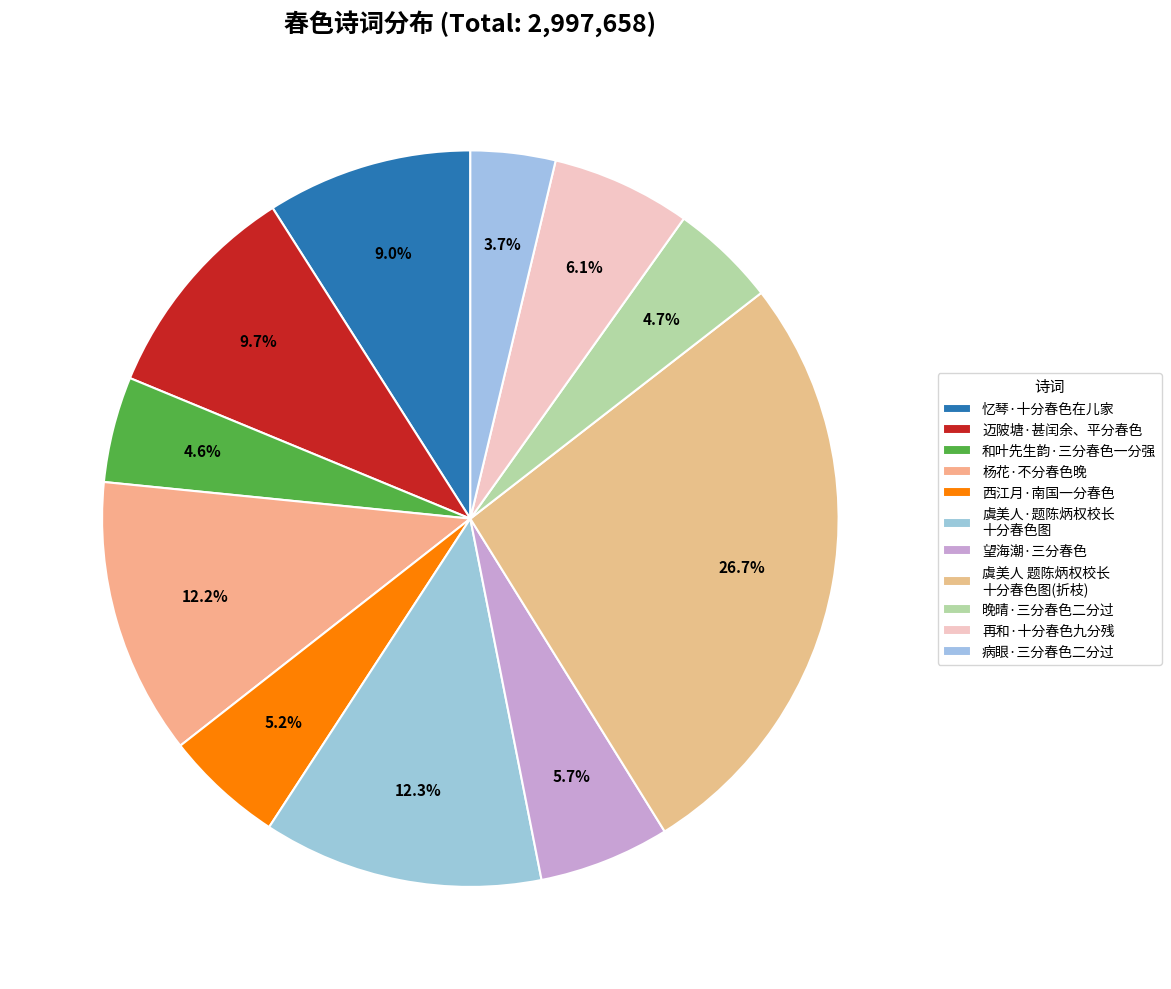

True or false: 杨花·不分春色晚 accounts for 12% of the total.

True